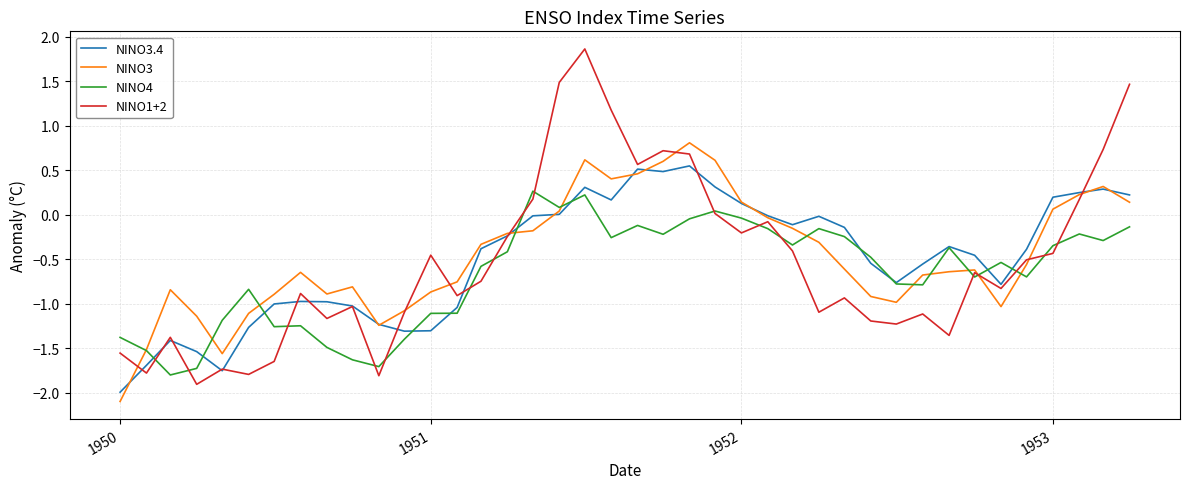

What is the maximum value shown in the chart?

1.9